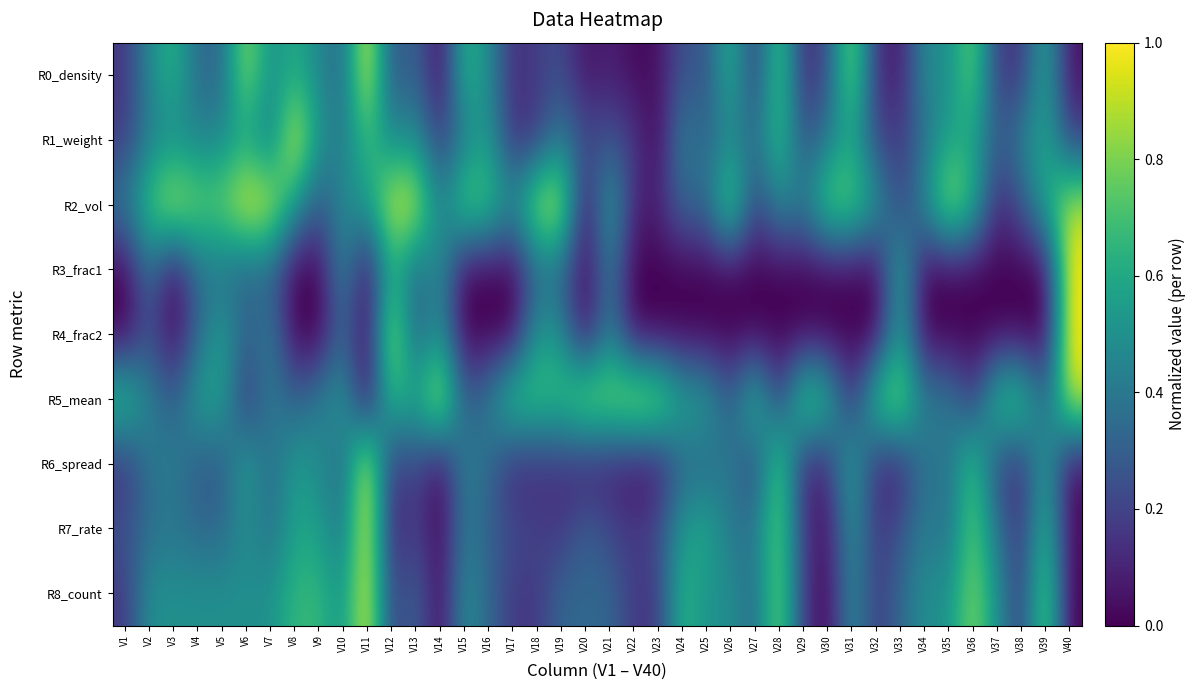

At which category is the sum across all series the highest?

V11